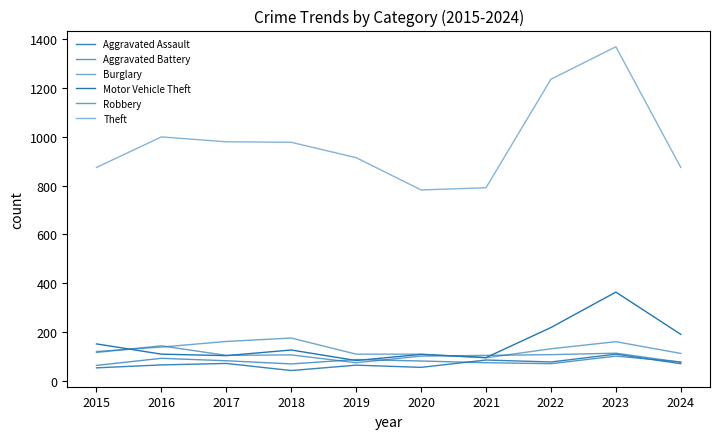

At which category is the sum across all series the highest?

2023